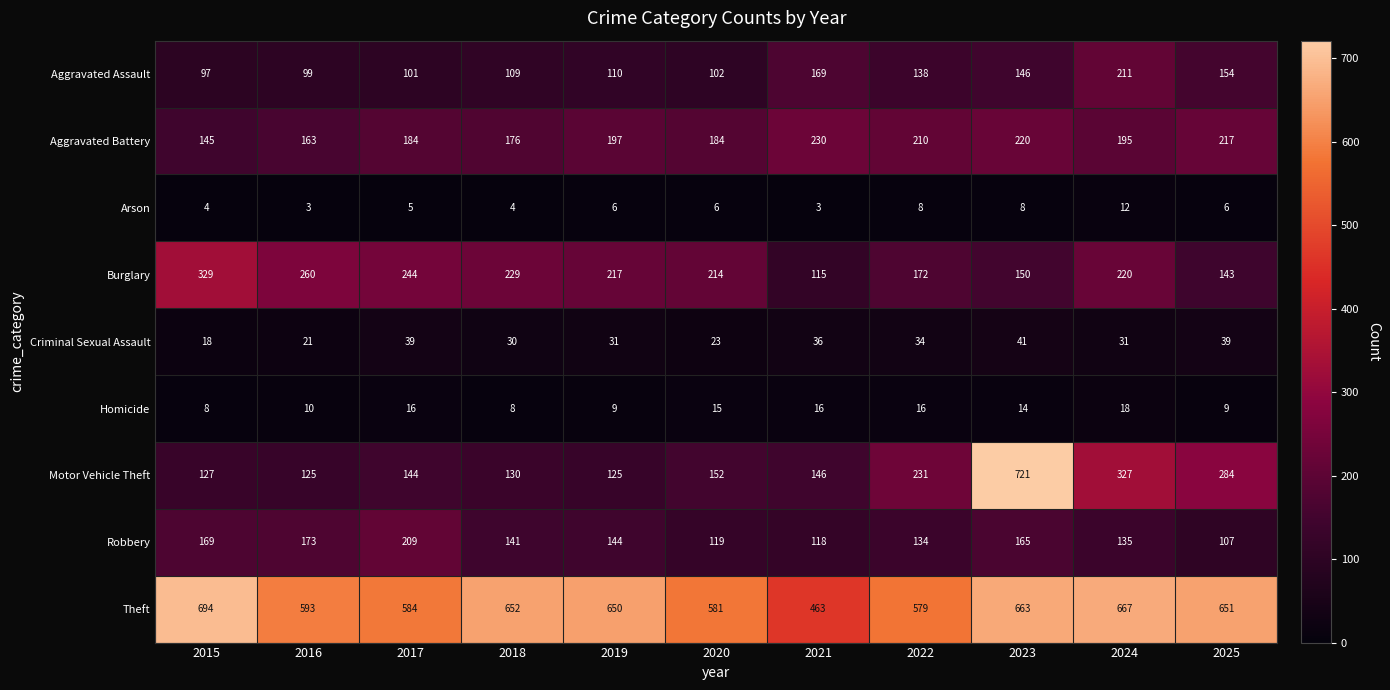

What is the difference between the maximum and minimum values in the Aggravated Battery series?

85